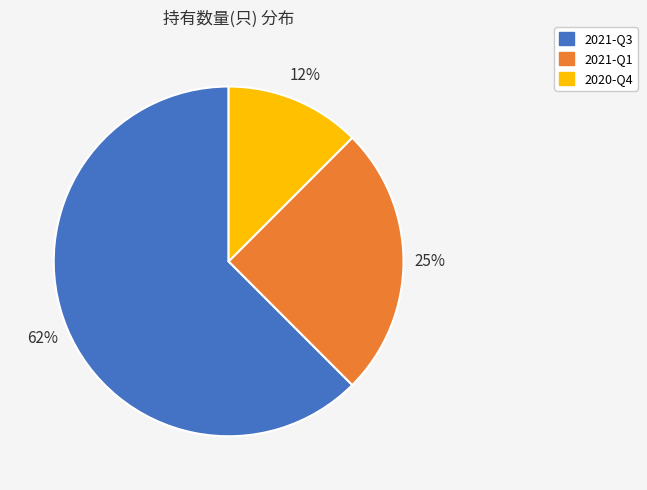

Which slice is the largest?

2021-Q3